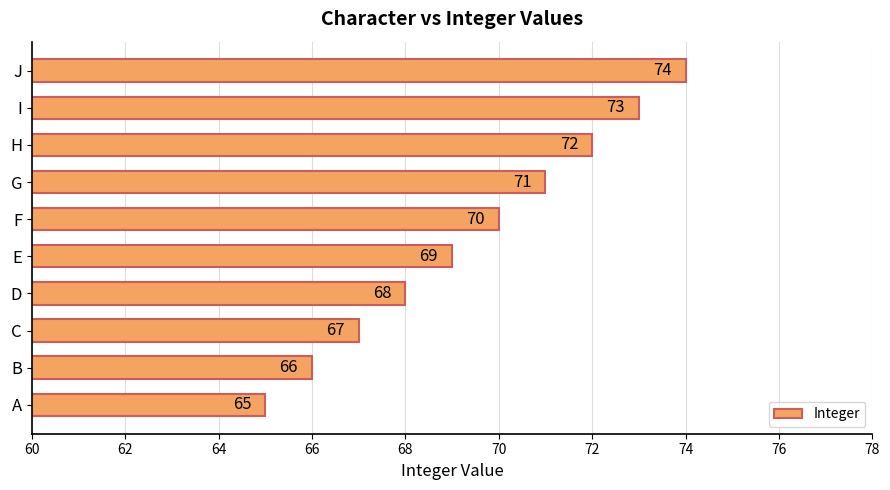

List the labels in order of value, largest first.

J, I, H, G, F, E, D, C, B, A